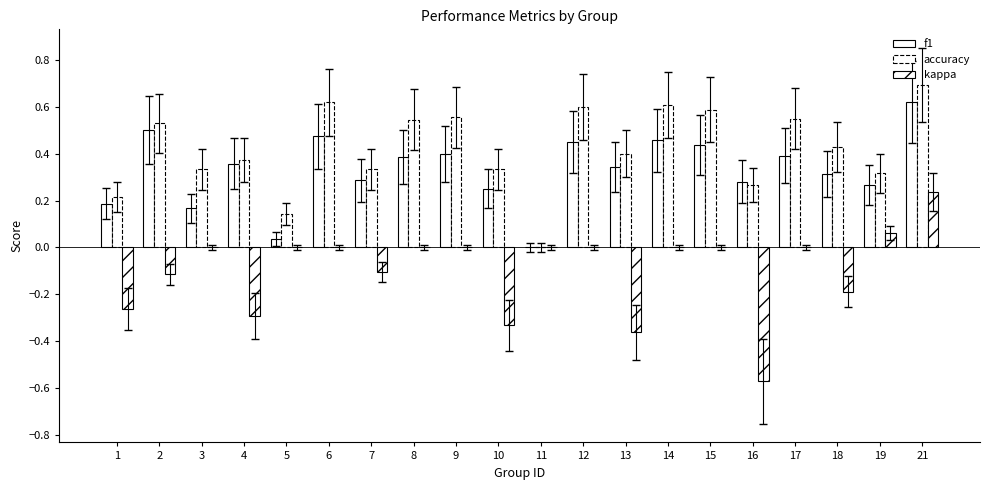

True or false: kappa has a value of 0.0 at 6.

True